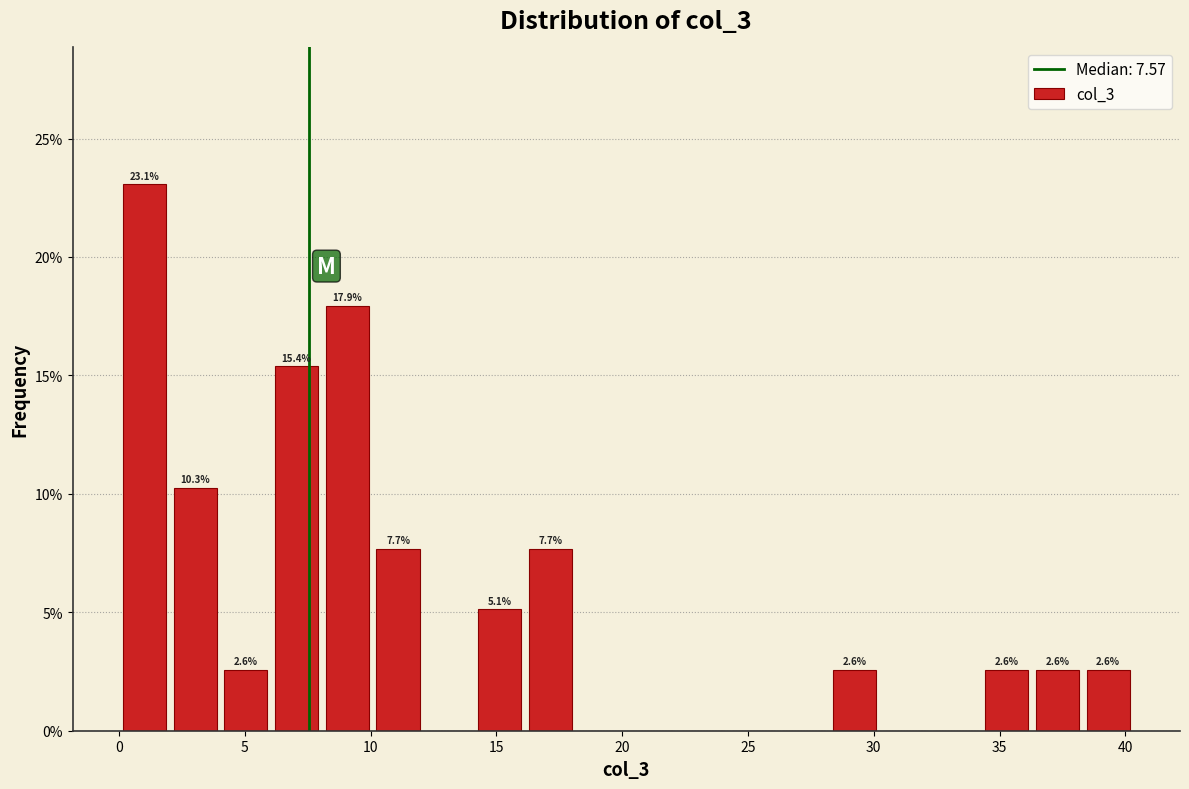

Which range on the x-axis has the tallest bar?

0.0 to 2.0